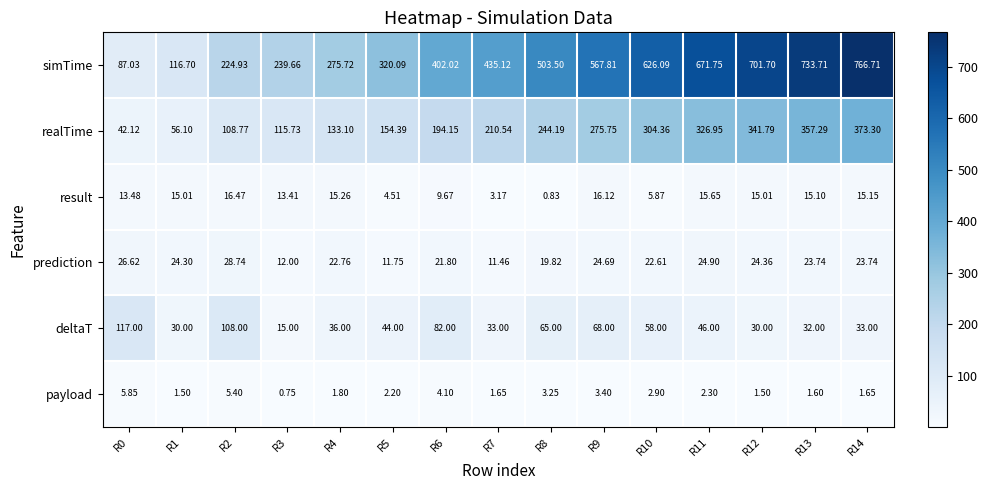

What is the spread (max minus min) of values at R6?

397.9